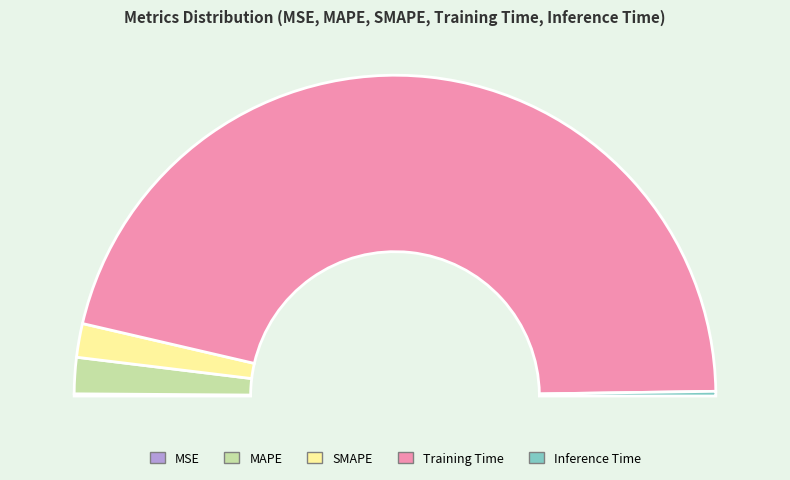

What is the smallest slice in the pie chart?

MSE